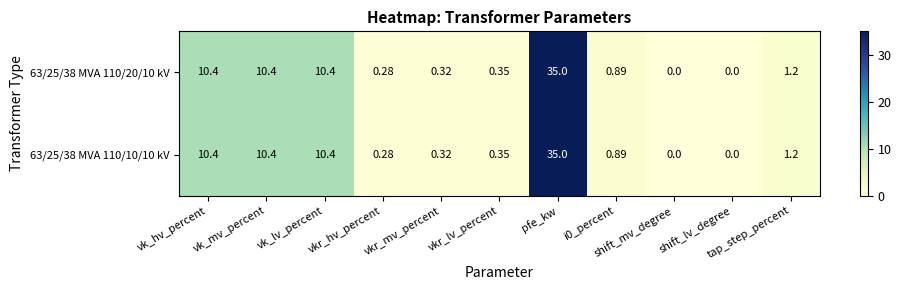

Count the number of categories in the chart.

11